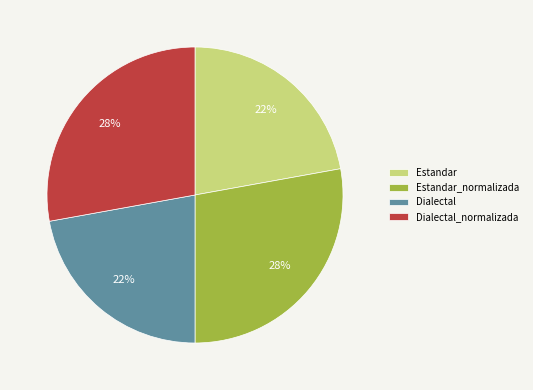

What is the ratio of the value at Estandar_normalizada to the value at Dialectal?

1.3